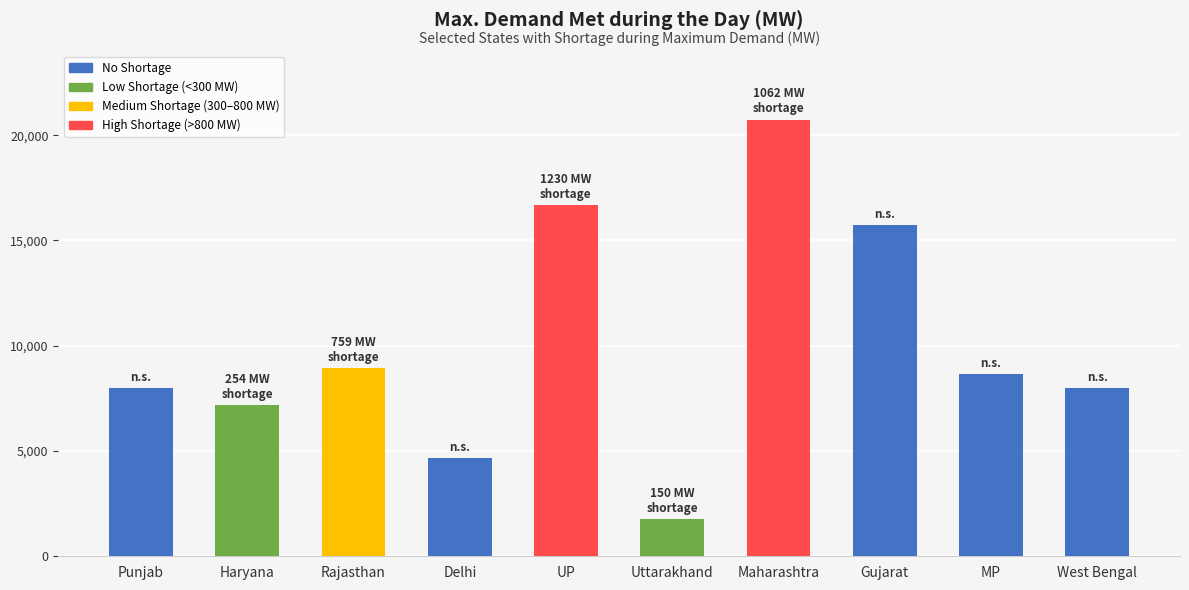

What is the average value?

10032